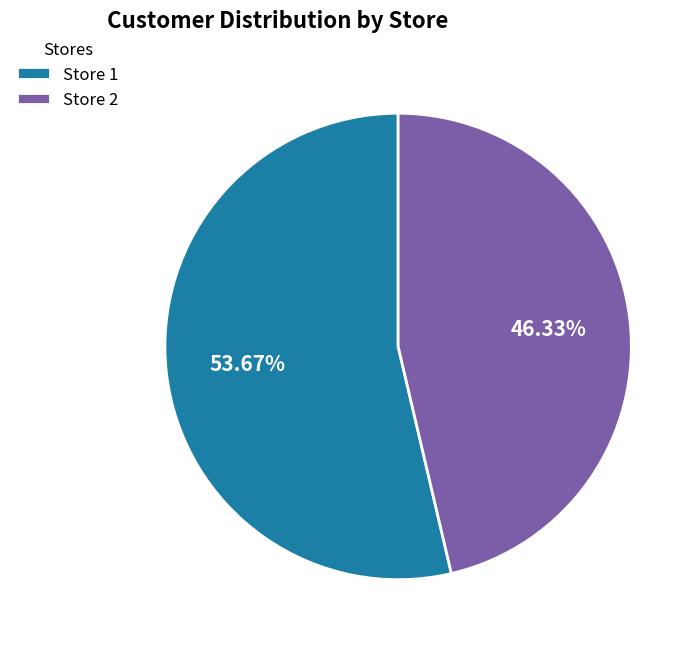

What percentage is the Store 2 slice, to the nearest percent?

46%